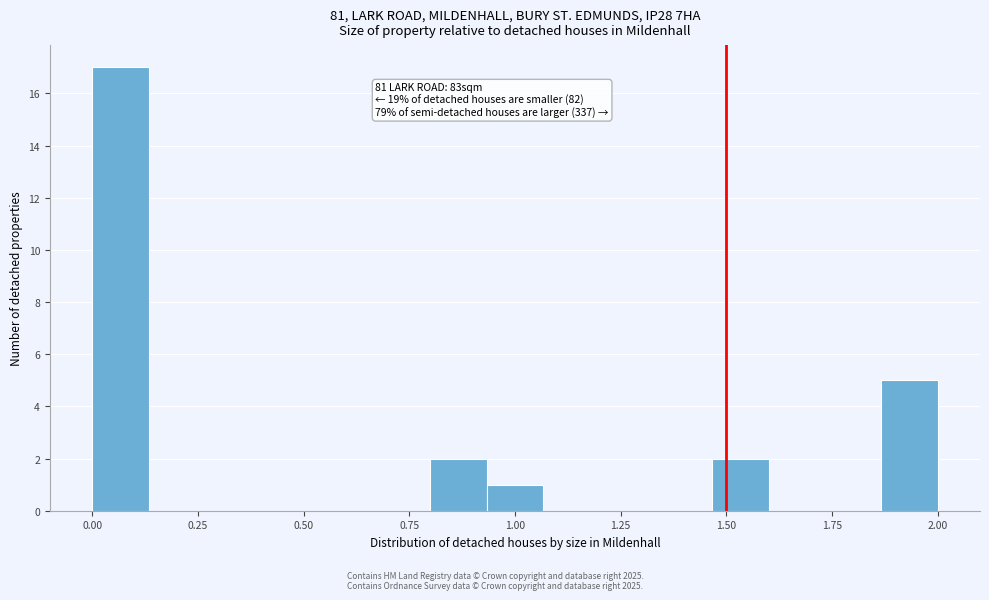

Read against the x-axis, roughly where is the centre of the tallest bar?

0.05